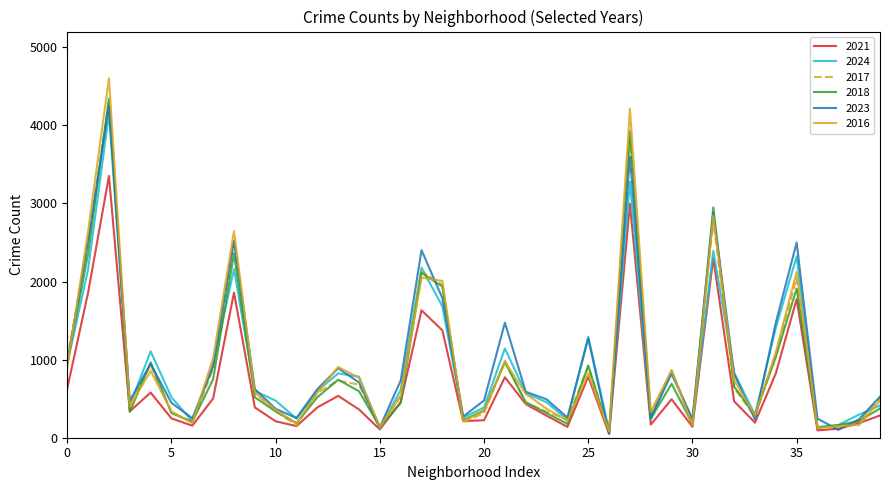

Which series has the largest range (max minus min)?

2016